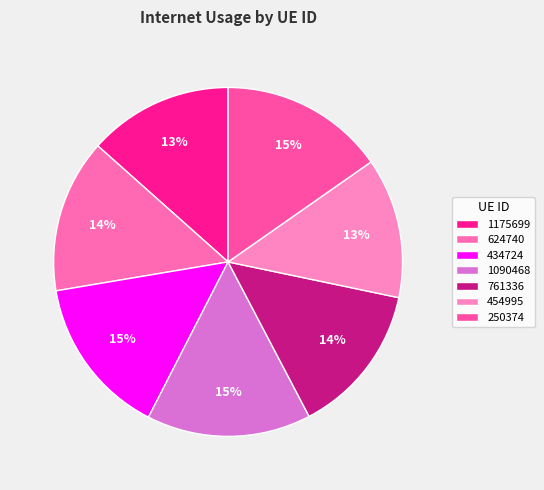

Count the number of slices in the pie.

7